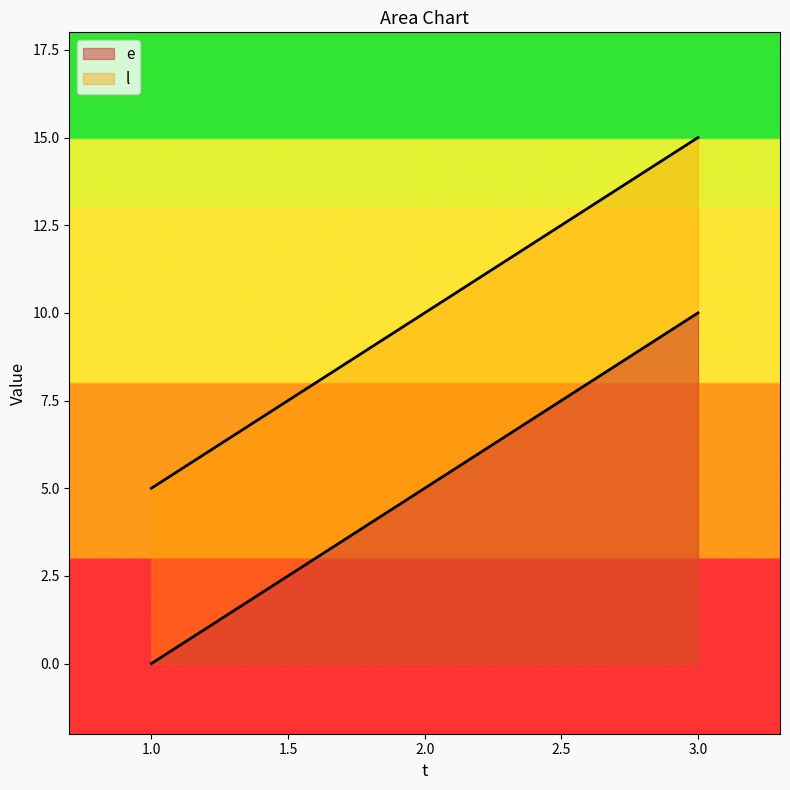

How many lines are shown in the chart?

2